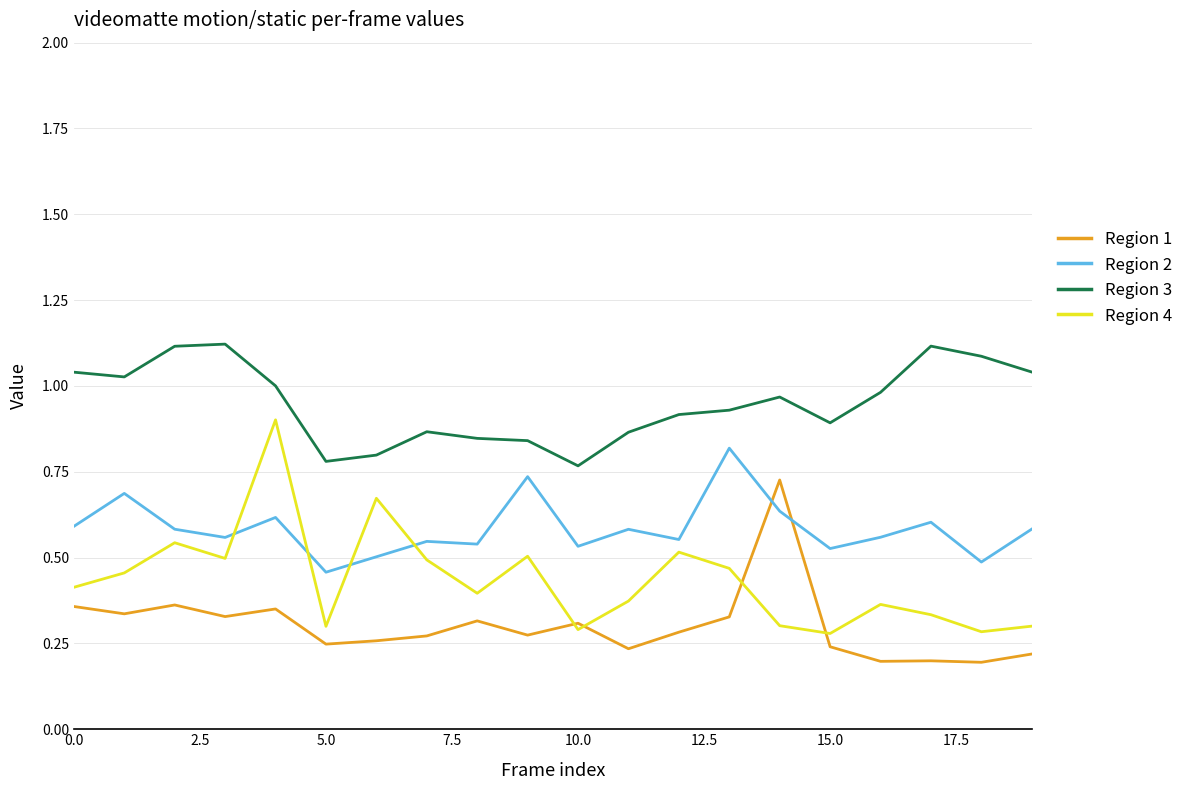

Rank the series by their maximum value, from lowest to highest.

Region 1, Region 2, Region 4, Region 3